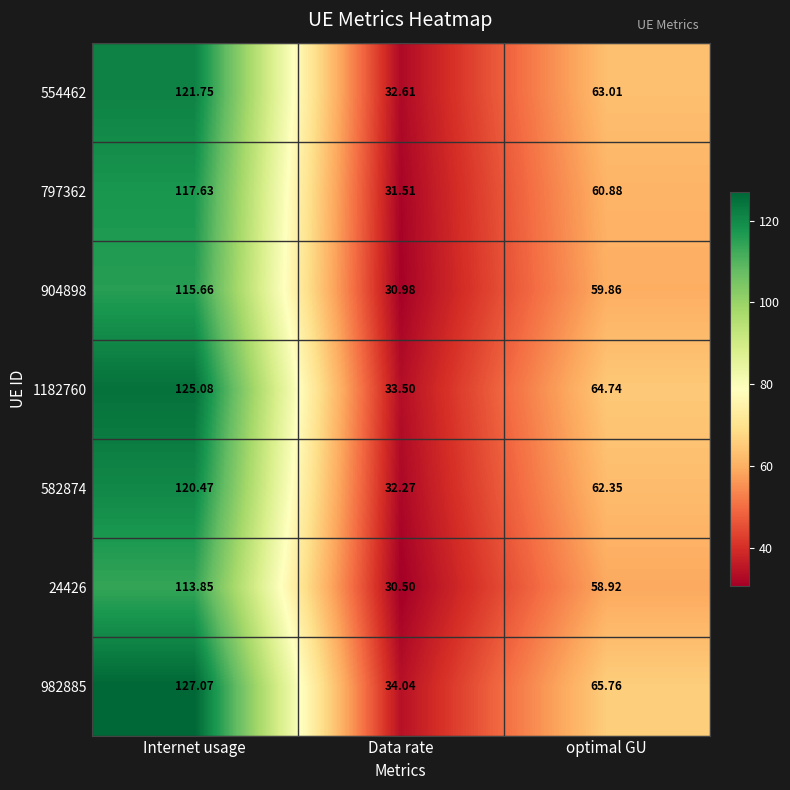

Which series changed the most between Internet usage and Data rate?

982885